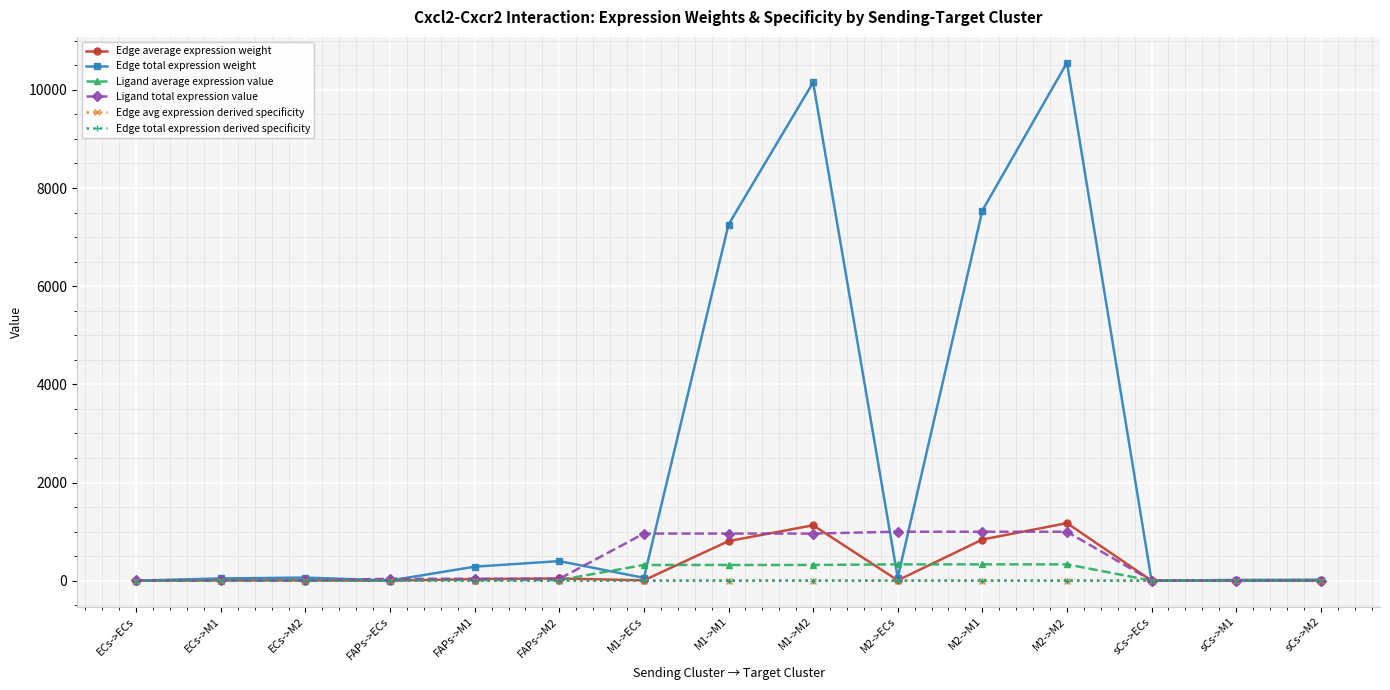

Which series has the widest spread of values?

Edge total expression weight